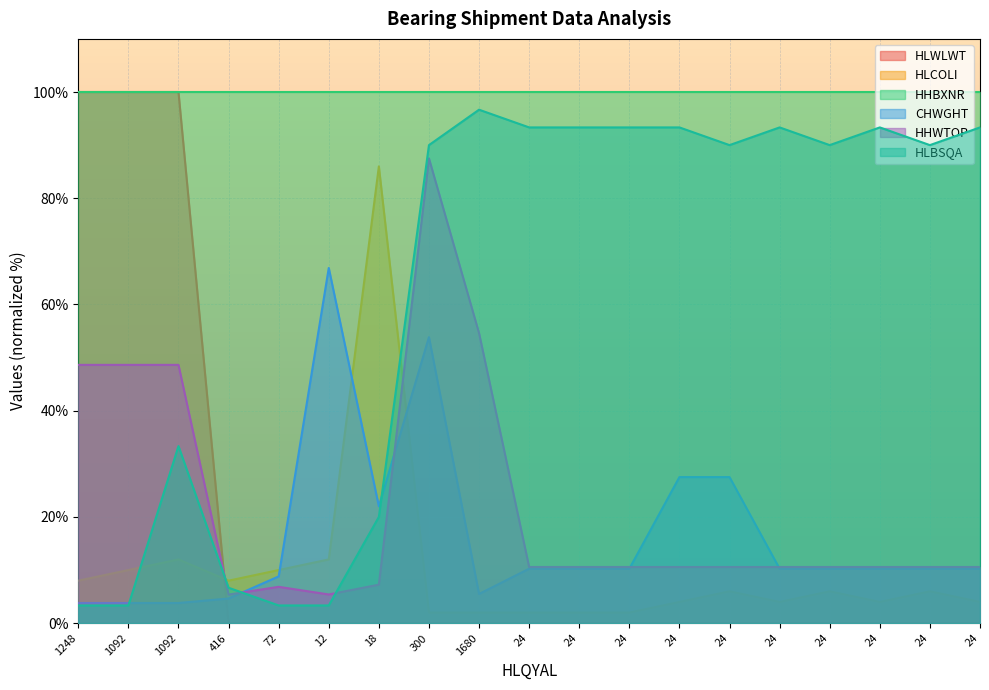

In HLCOLI, how many points are lower than both neighbors (excluding endpoints)?

3